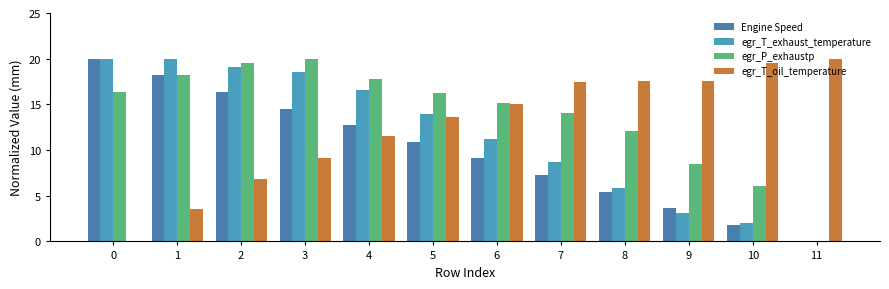

How many data points does each series have?

12